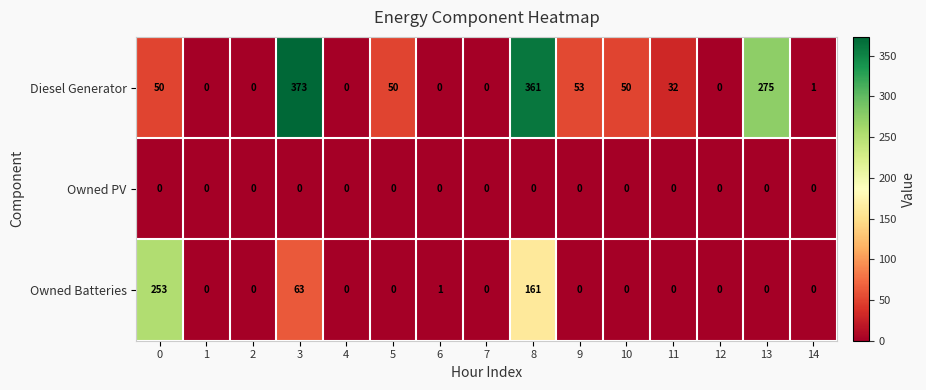

What is the sum of the Diesel Generator values at 2 and 9?

53